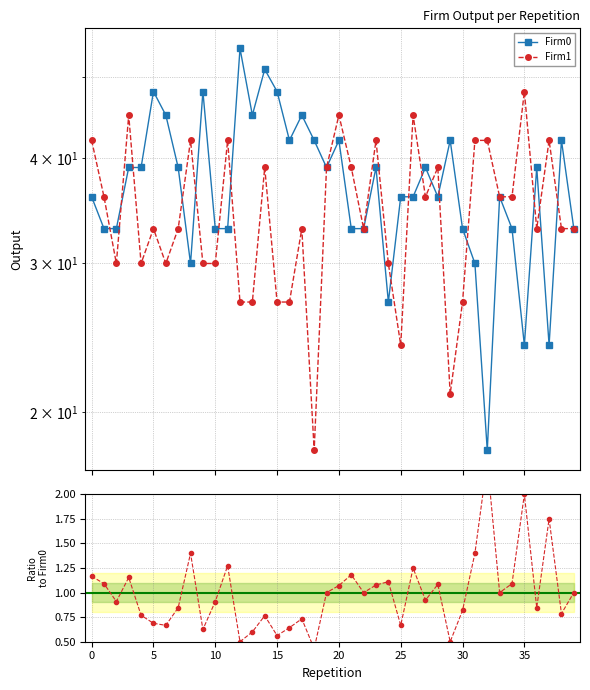

Between 30 and 33, which is larger?

33